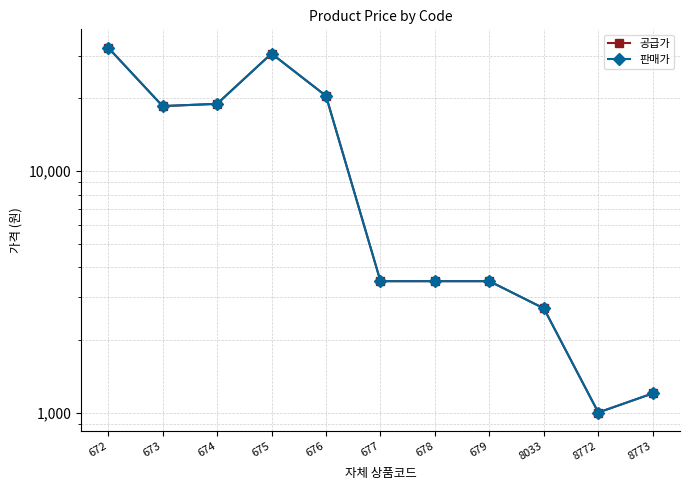

What is the difference between the maximum and minimum values in the 공급가 series?

31500